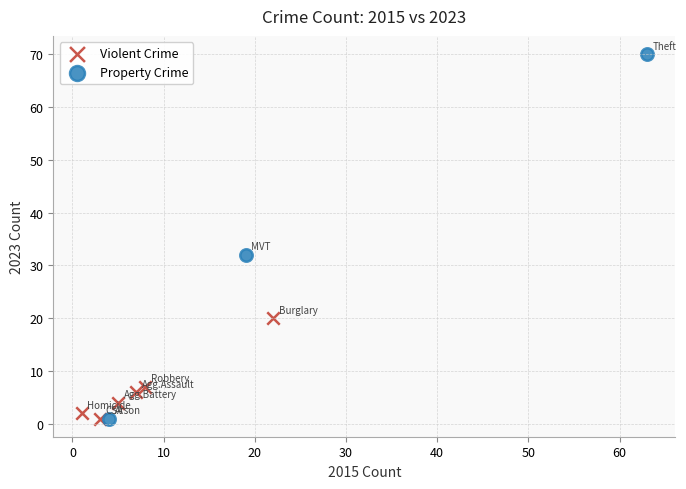

Which series has the widest spread of Y values?

Property Crime